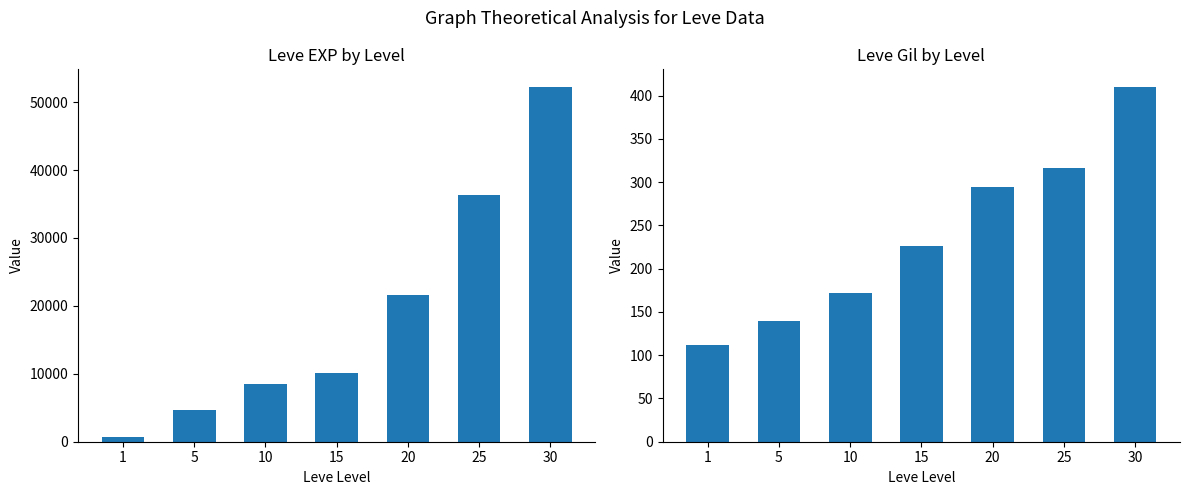

Reading left to right, list all the values displayed in this chart.

Leve EXP: 1=630	5=4660	10=8430	15=10100	20=21600	25=36390	30=52220
Leve Gil: 1=112	5=140	10=172	15=226	20=295	25=317	30=410